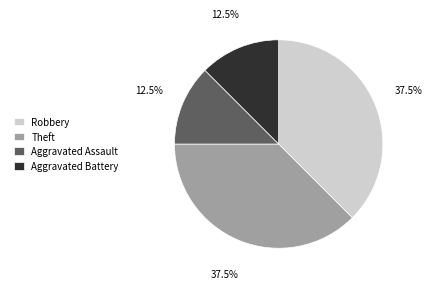

Is there a majority slice in this chart?

No